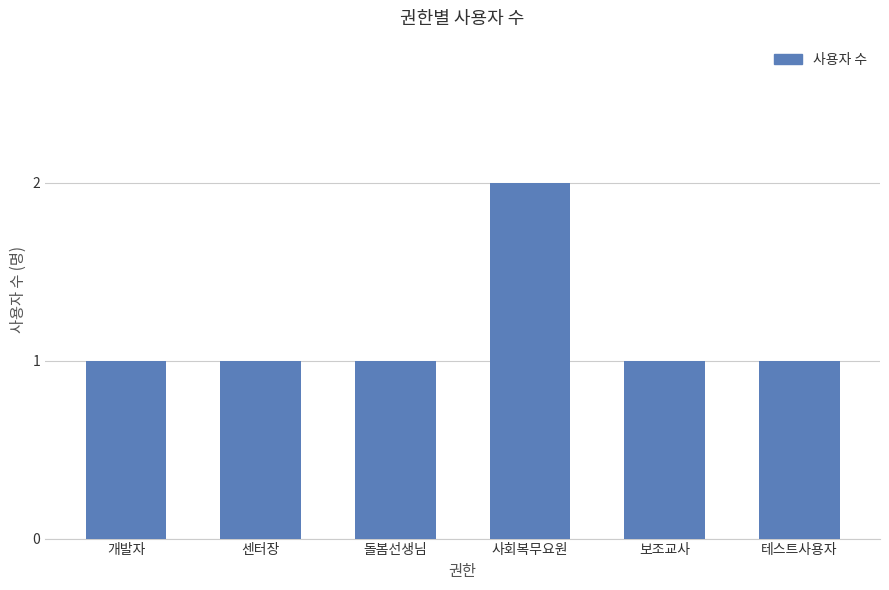

Count the values in the range 1 to 2.

6